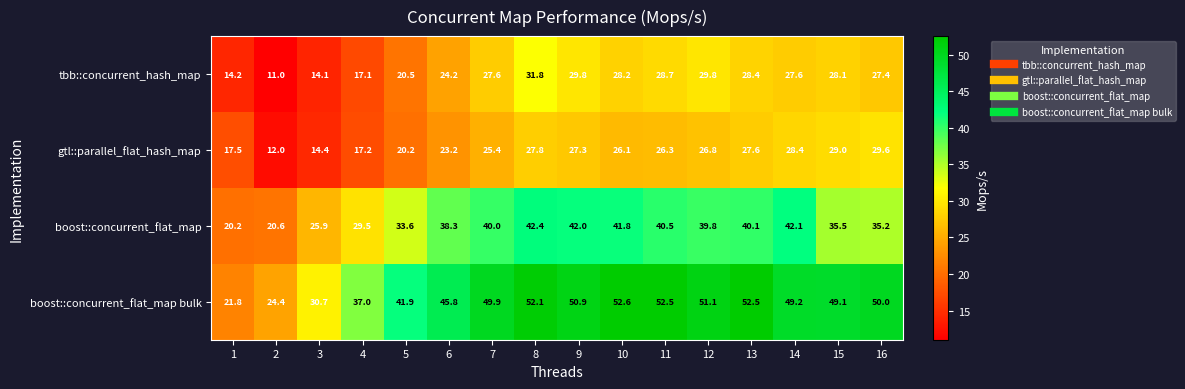

Which series has the largest total across all categories?

boost::concurrent_flat_map bulk